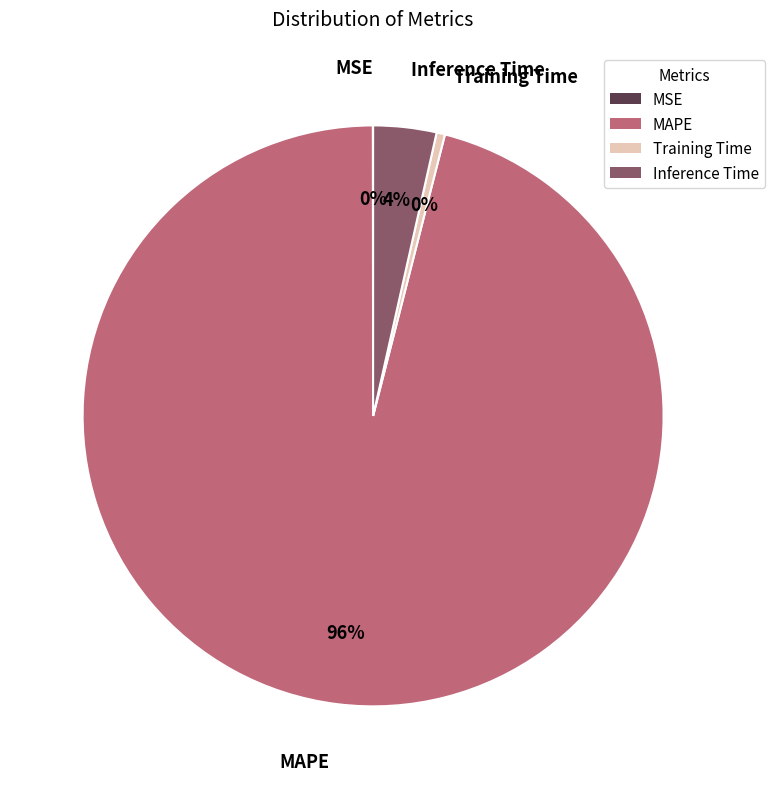

To the nearest percent, what is the difference between the MAPE and Training Time slice percentages?

96%